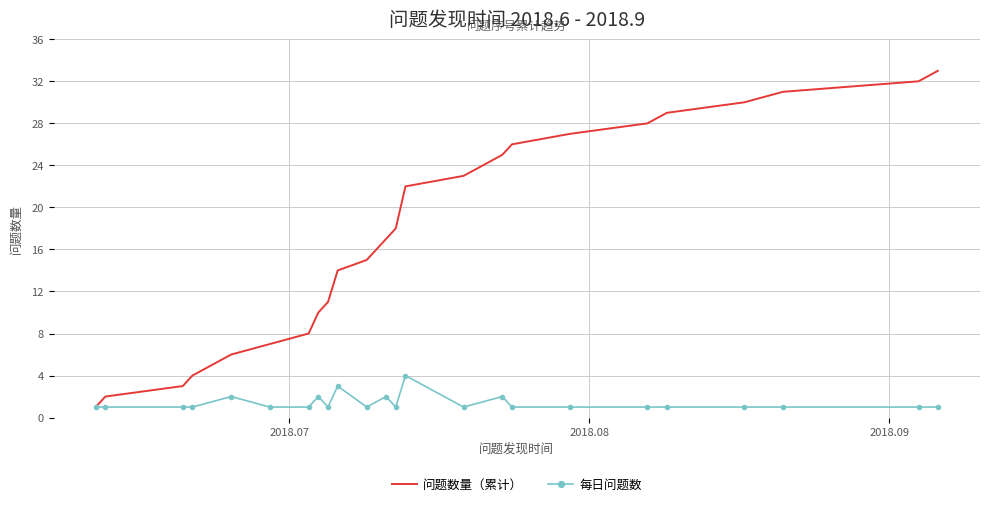

List the series in order of their overall mean, lowest first.

每日问题数, 问题数量（累计）